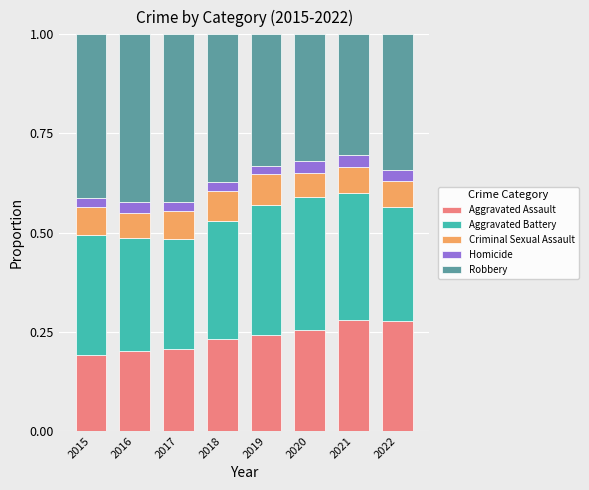

What is the sum of all Aggravated Assault values?

1.9